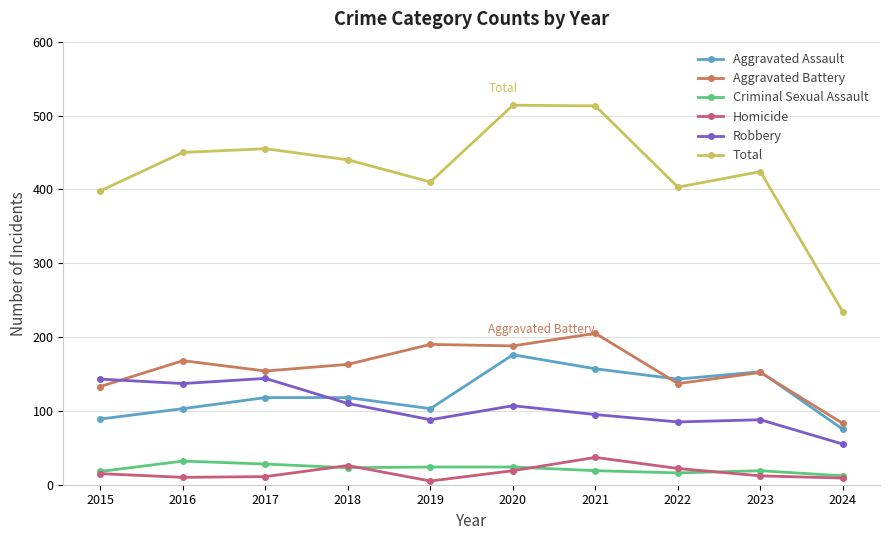

Which series has the widest spread of values?

Total